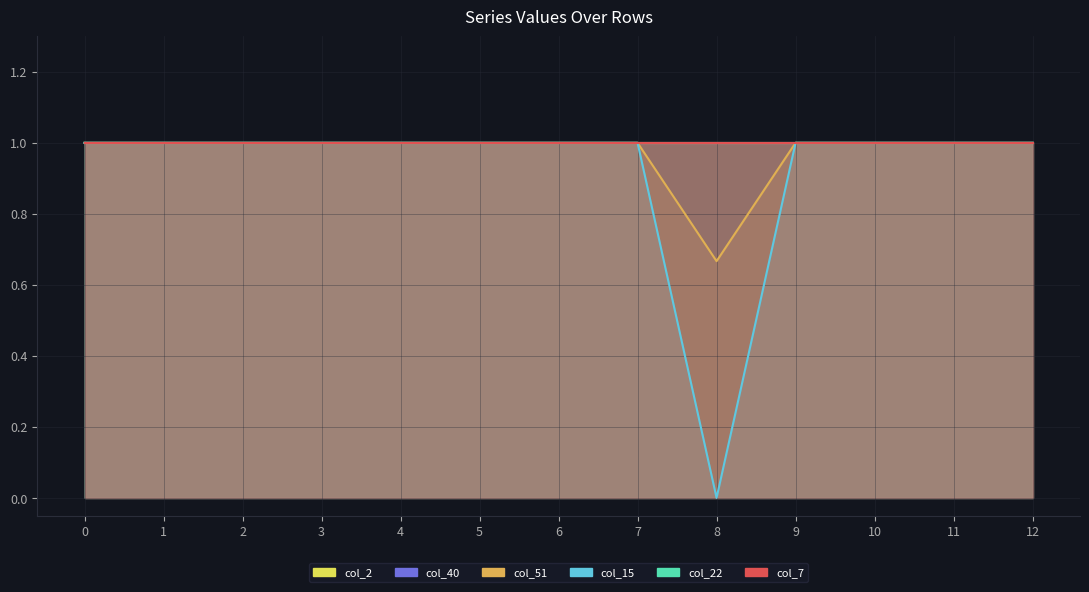

True or false: col_7 and col_2 cross at least once.

False